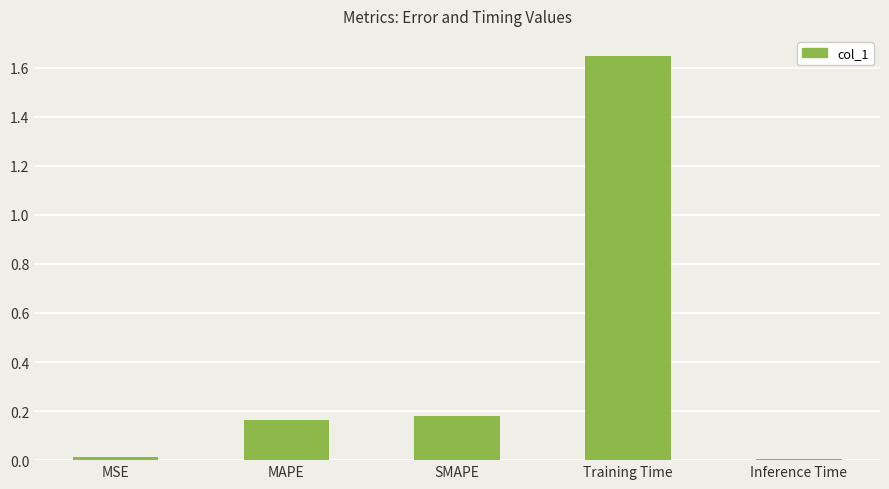

Are the bars horizontal?

No